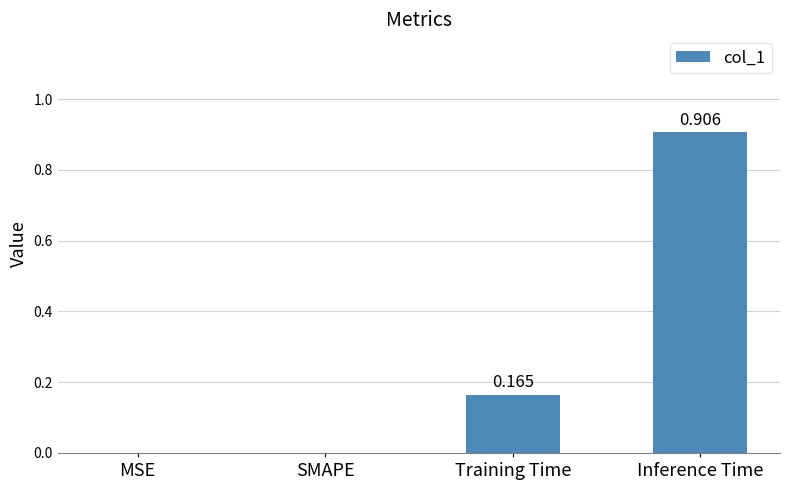

Which label corresponds to the largest value in the chart?

Inference Time